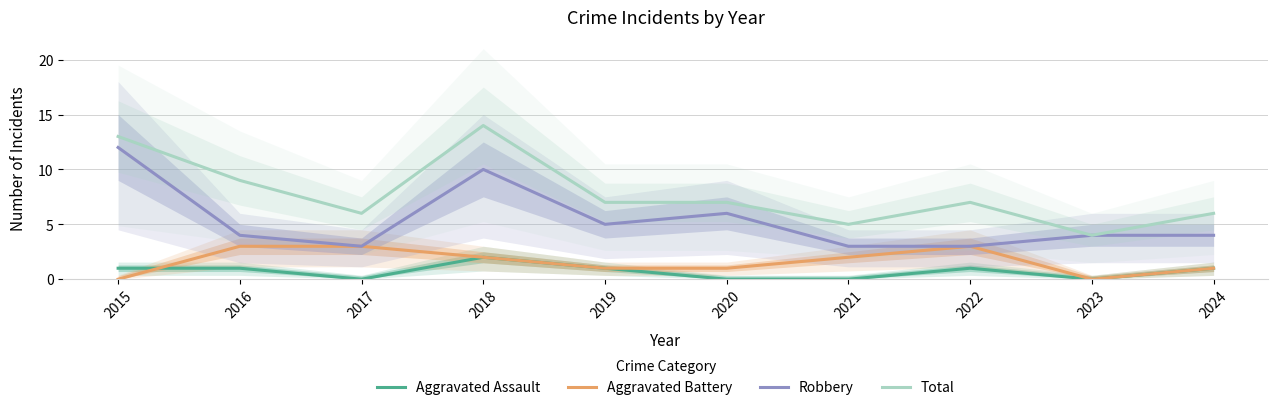

Is the value of Aggravated Battery at 2018 greater than the value of Aggravated Assault at 2021?

Yes